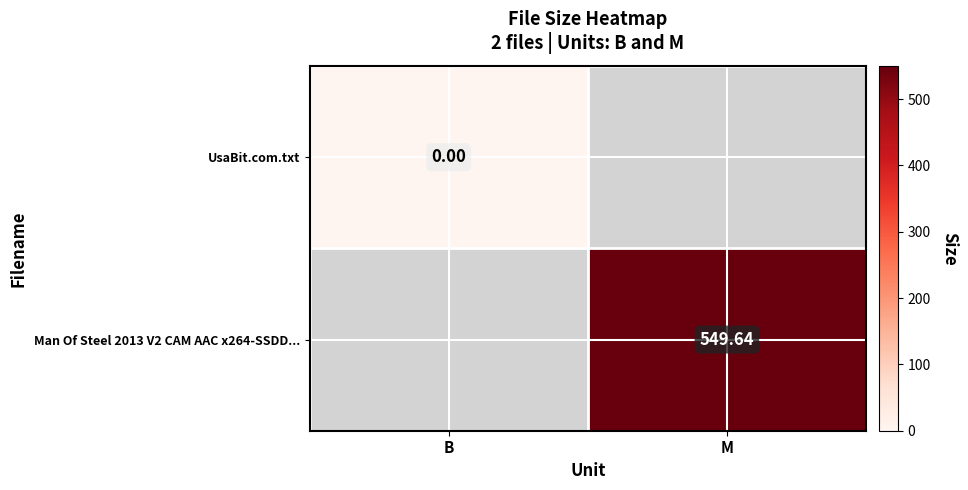

List the series in order of their overall mean, lowest first.

UsaBit.com.txt, Man Of Steel 2013 V2 CAM AAC x264-SSDD...